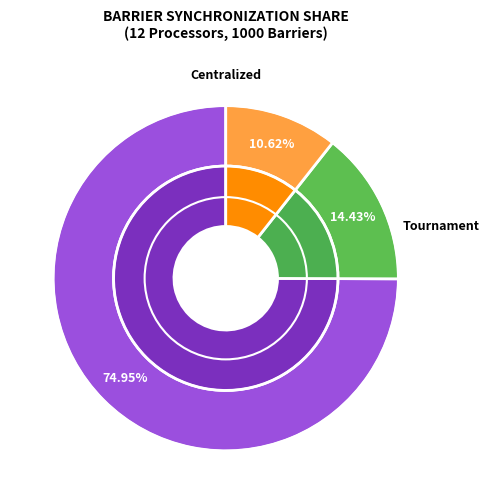

To the nearest percent, what is the difference between the Tournament and Centralized slice percentages?

61%